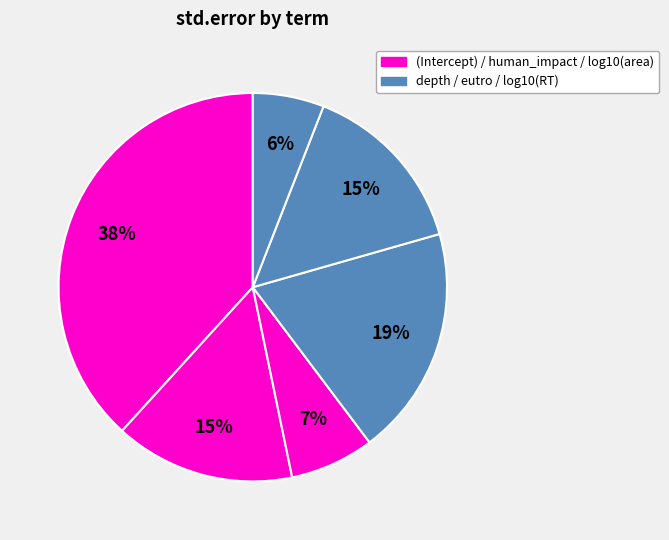

Count the number of slices in the pie.

6